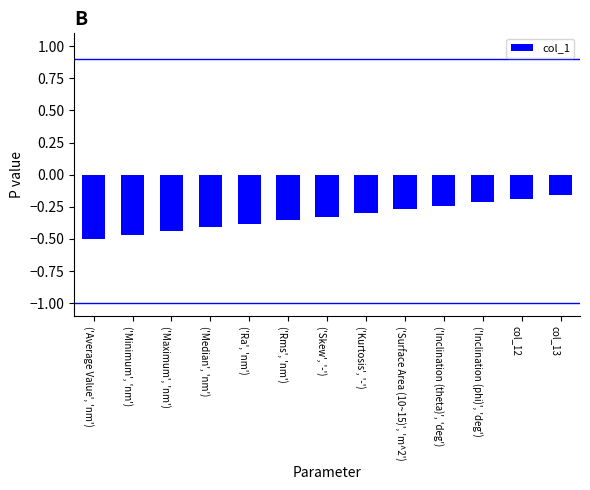

Rank the categories by value from highest to lowest.

col_13, col_12, ('Inclination (phi)', 'deg'), ('Inclination (theta)', 'deg'), ('Surface Area (10~15)', 'm^2'), ('Kurtosis', '-'), ('Skew', '-'), ('Rms', 'nm'), ('Ra', 'nm'), ('Median', 'nm'), ('Maximum', 'nm'), ('Minimum', 'nm'), ('Average Value', 'nm')